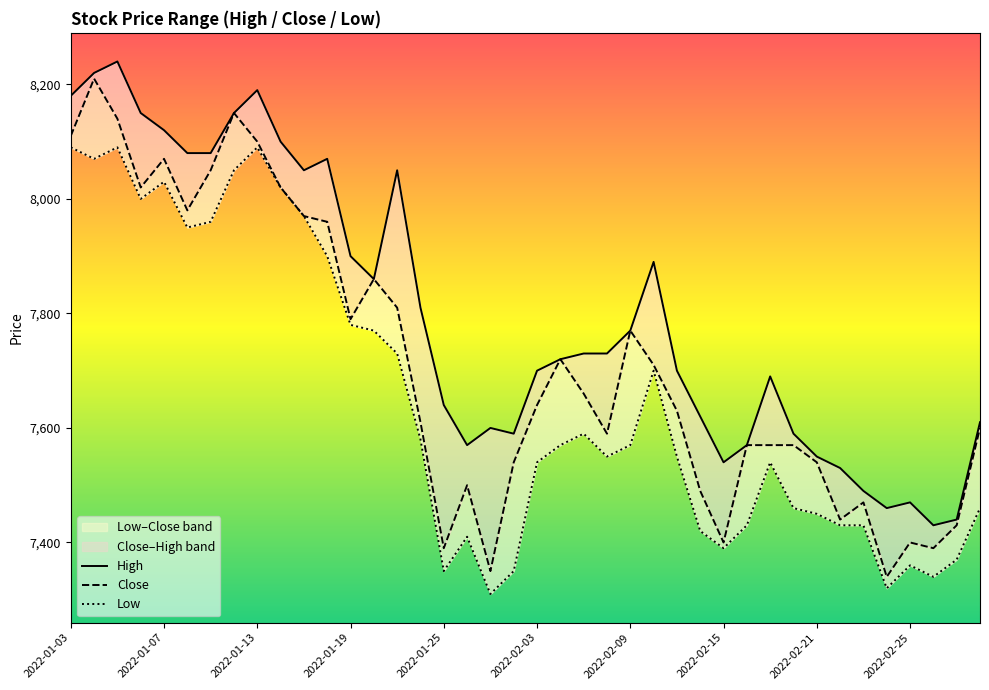

True or false: High and Close cross at least once.

False